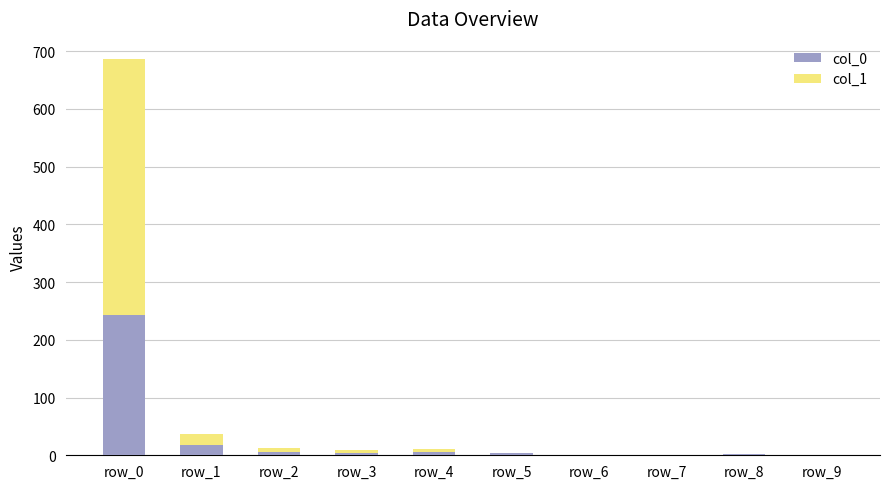

What is the sum of the col_0 values at row_0 and row_3?

247